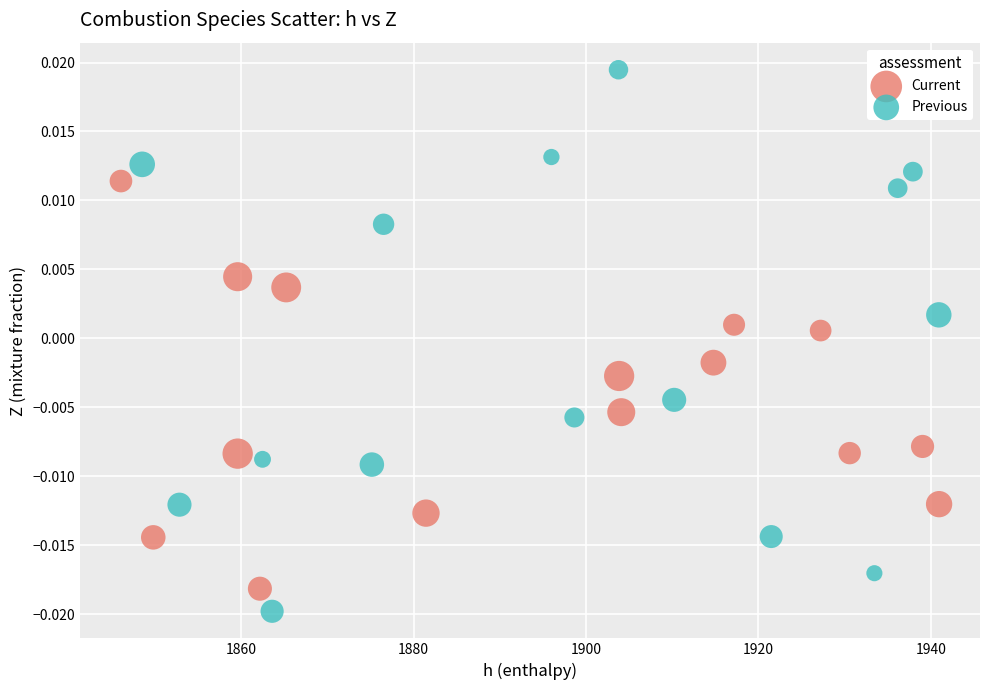

Which series reaches the maximum Y coordinate?

Previous